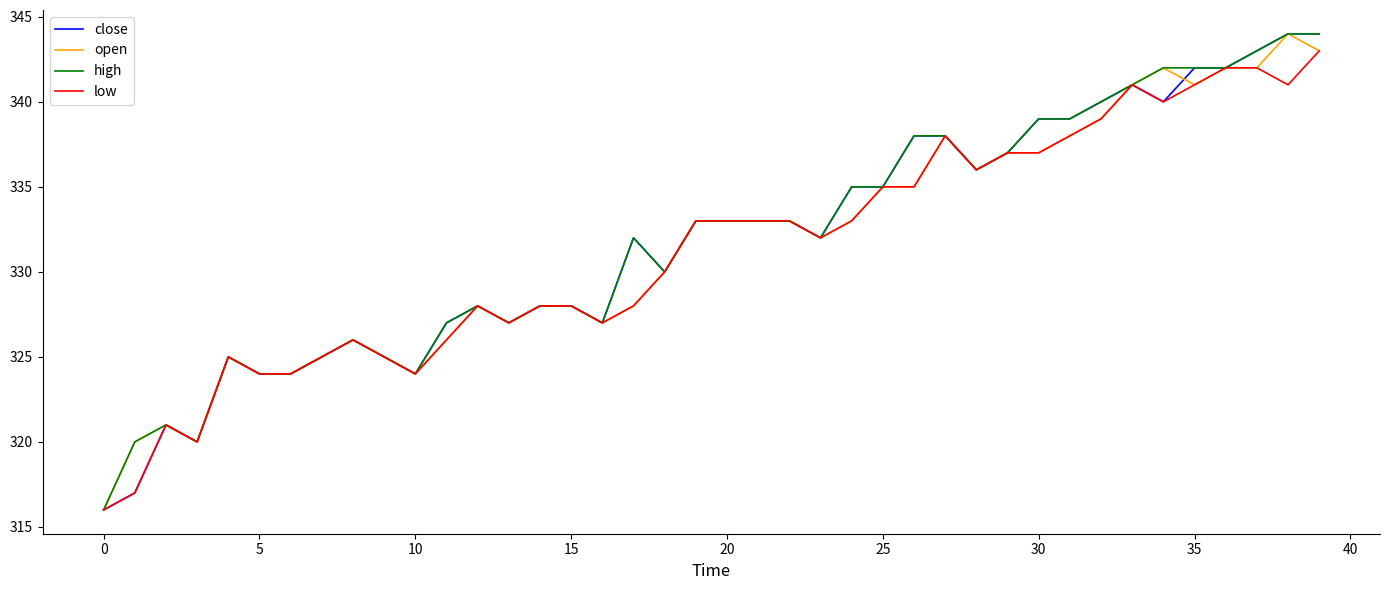

True or false: low has more than 2 points higher than both neighbors.

True